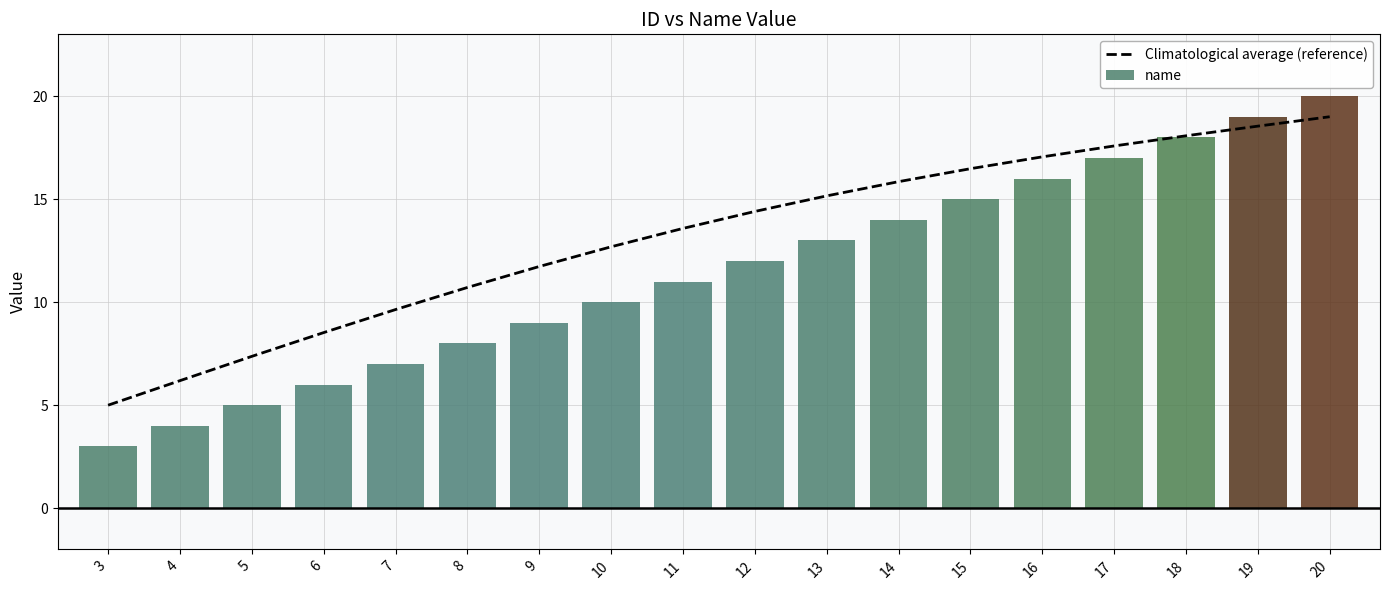

The value at 13 is 15.2. True or false?

True